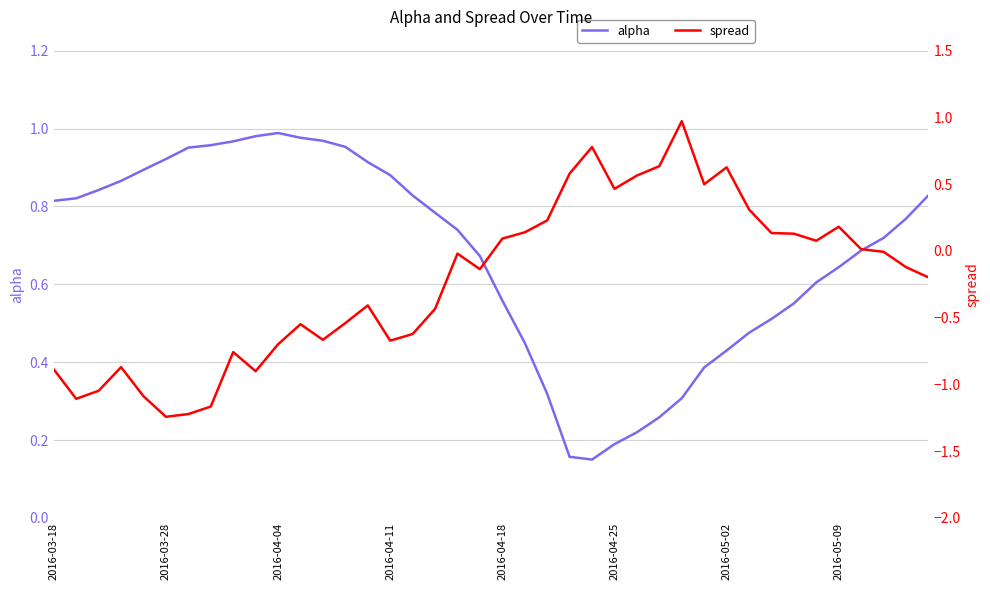

Is it true that alpha equals 0.5 at 31?

True